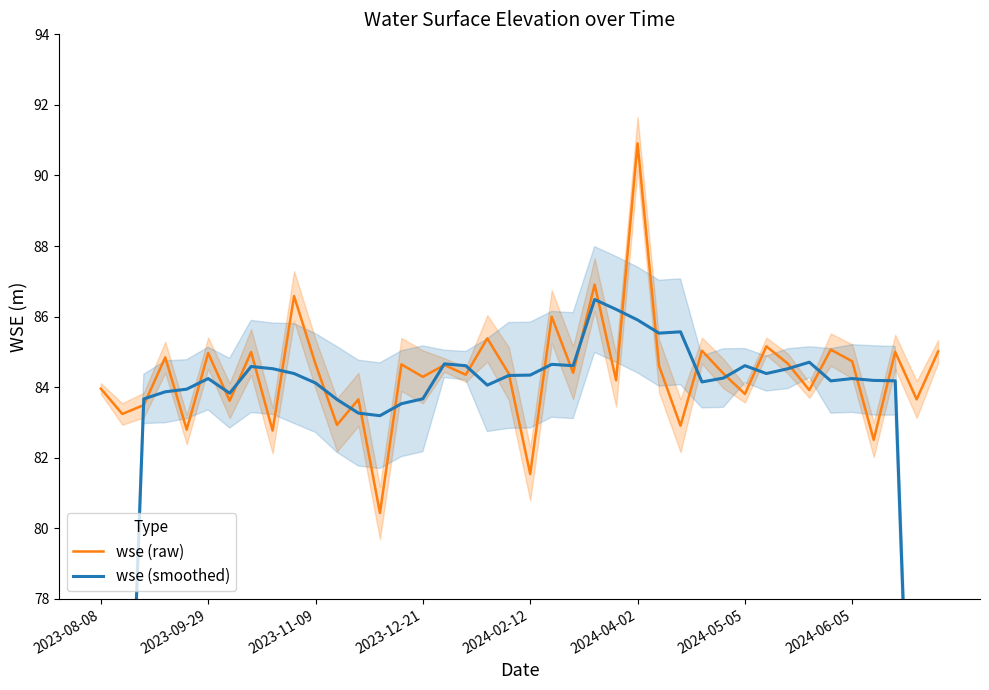

What is the highest value of the wse (raw) series?

90.9